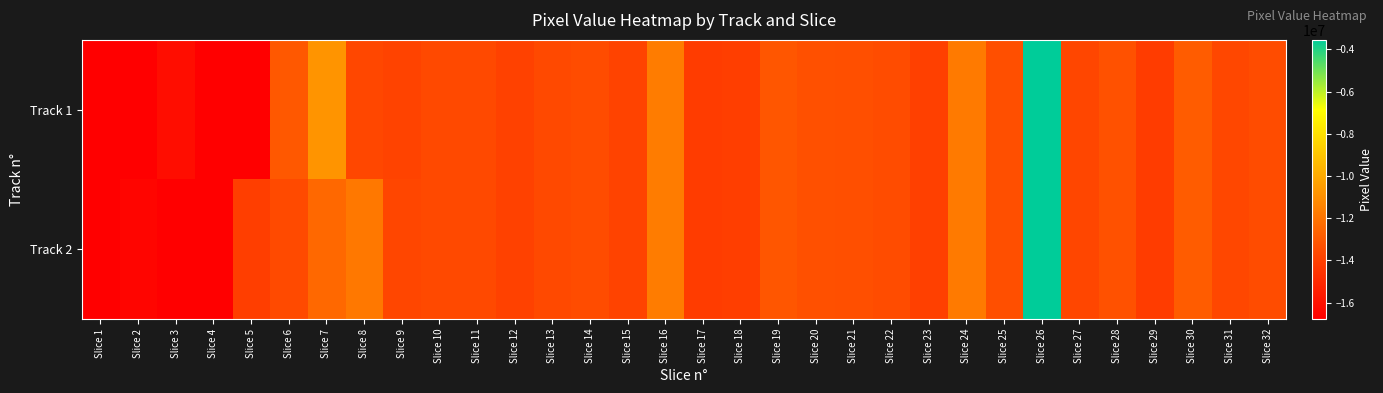

Which label corresponds to the largest value in the chart?

Slice 26